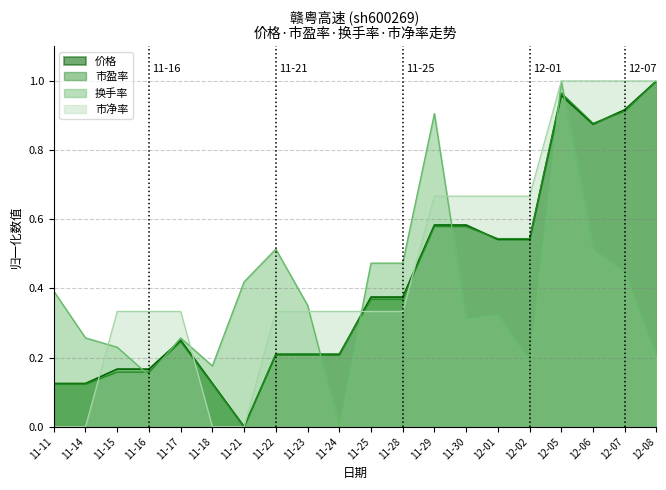

True or false: 换手率 has more than 1 interior local peaks.

True